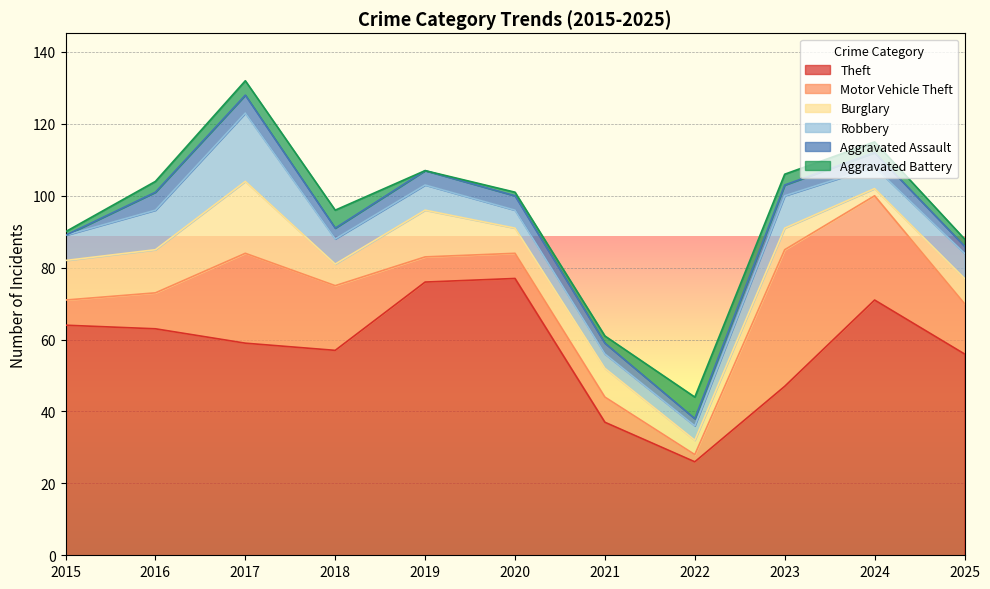

List the labels in order of Theft value, smallest first.

2022, 2021, 2023, 2025, 2018, 2017, 2016, 2015, 2024, 2019, 2020